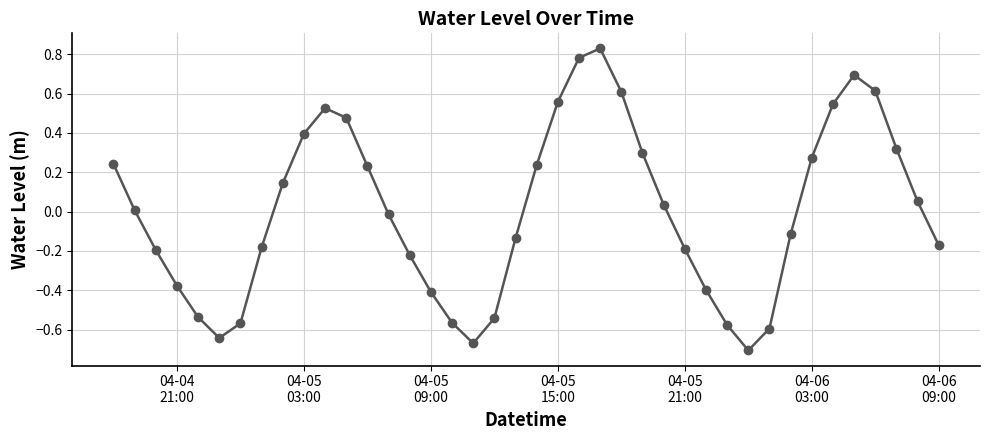

How many interior local peaks (higher than both neighbors) does the data have?

3